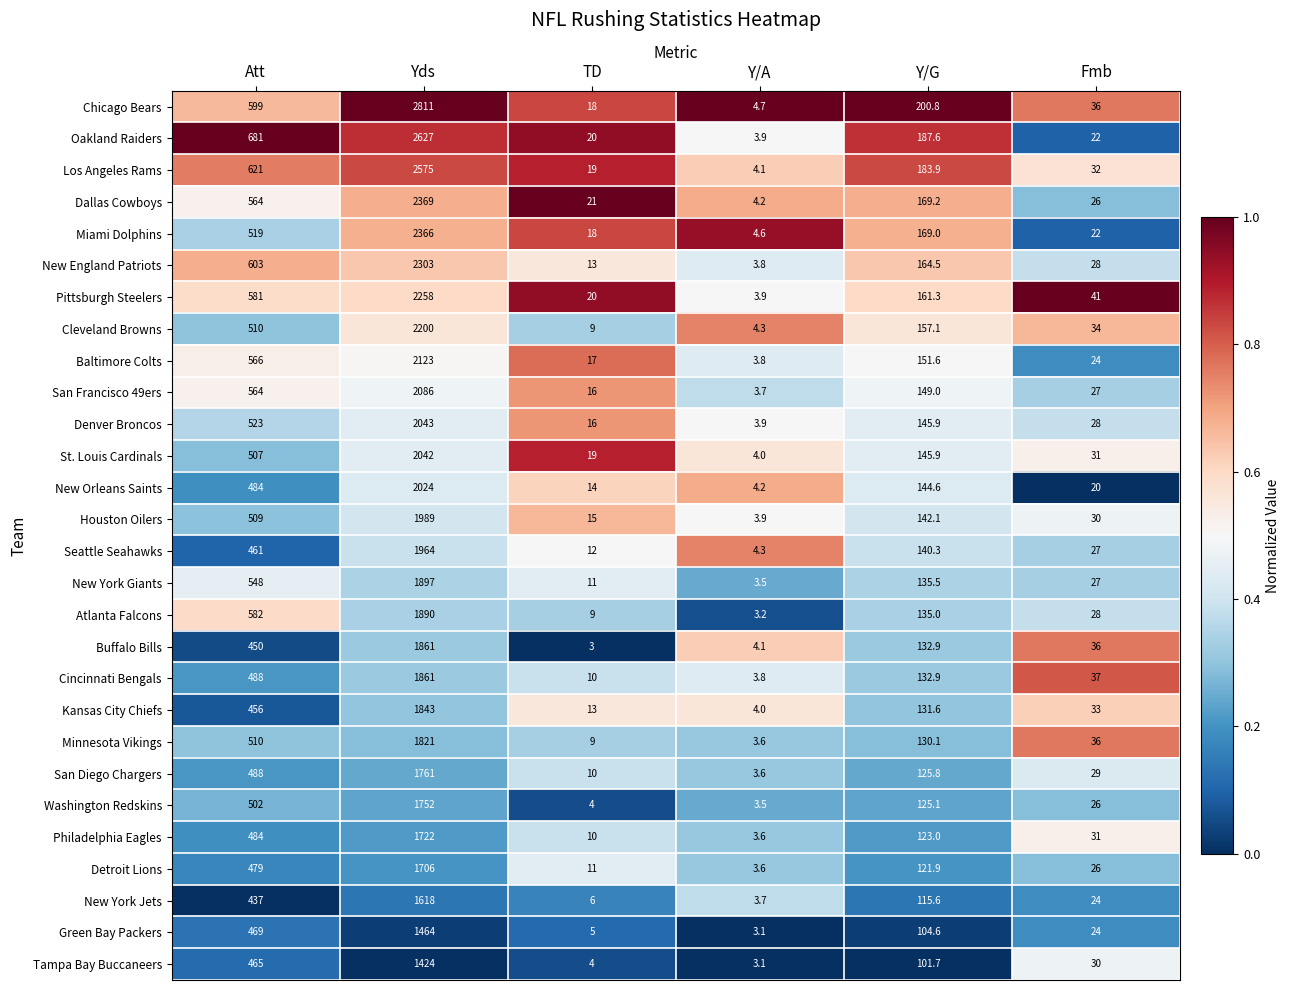

Which series has the largest total across all categories?

Chicago Bears